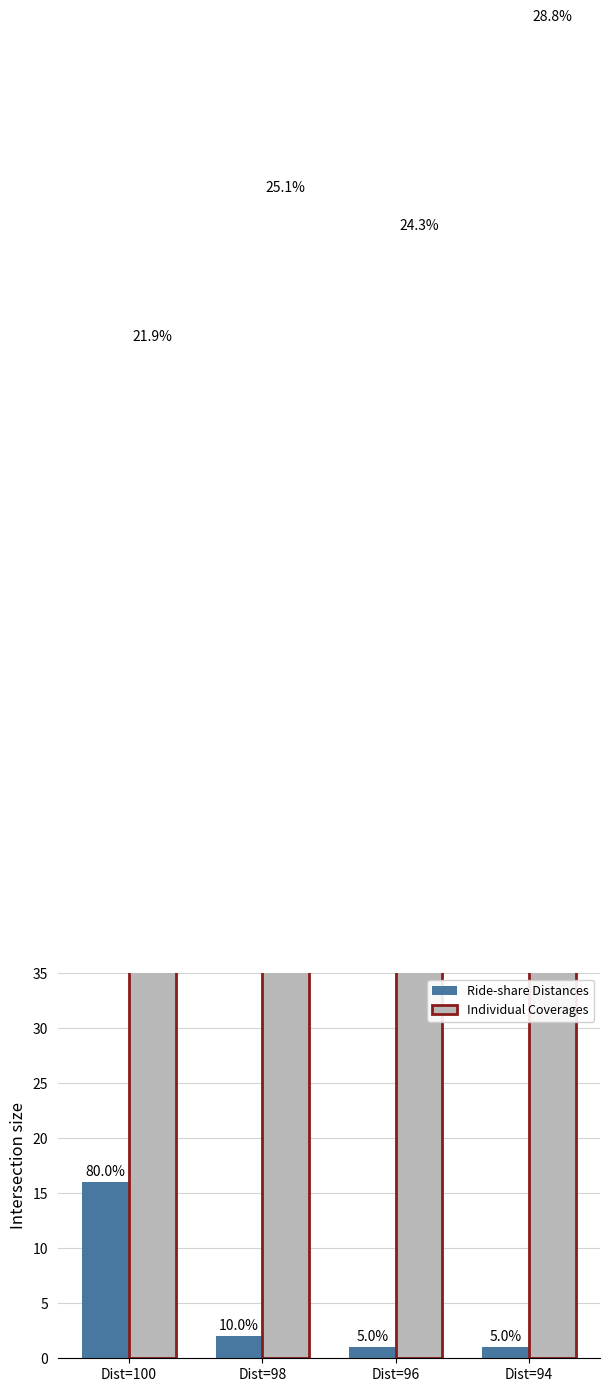

Which label corresponds to the largest value in the chart?

Dist=94